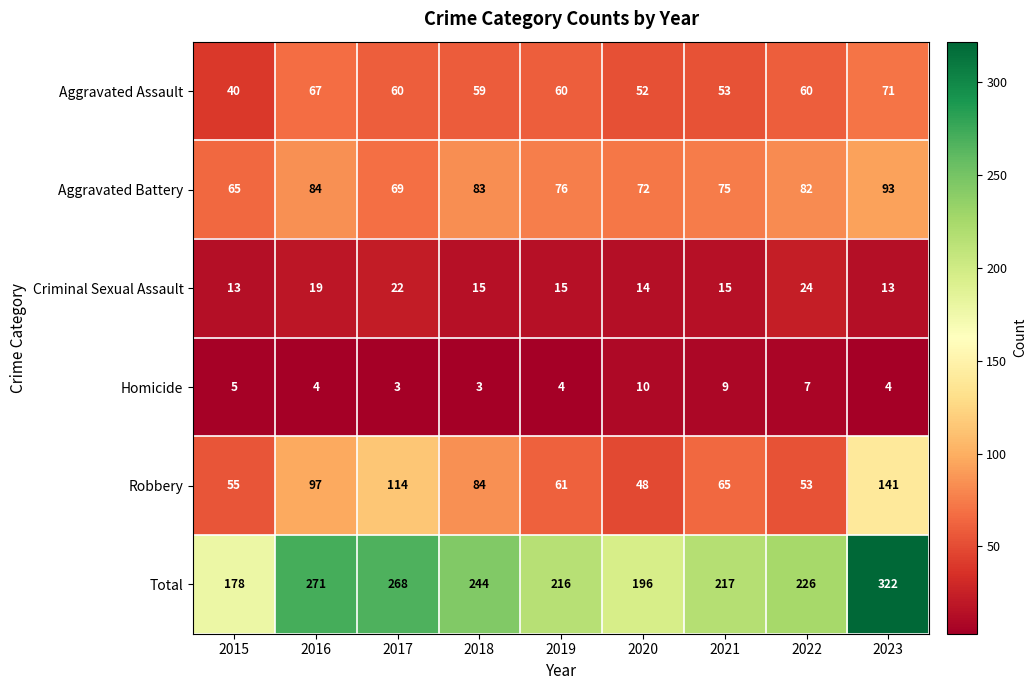

Where does the Aggravated Assault series first go above 60?

2016